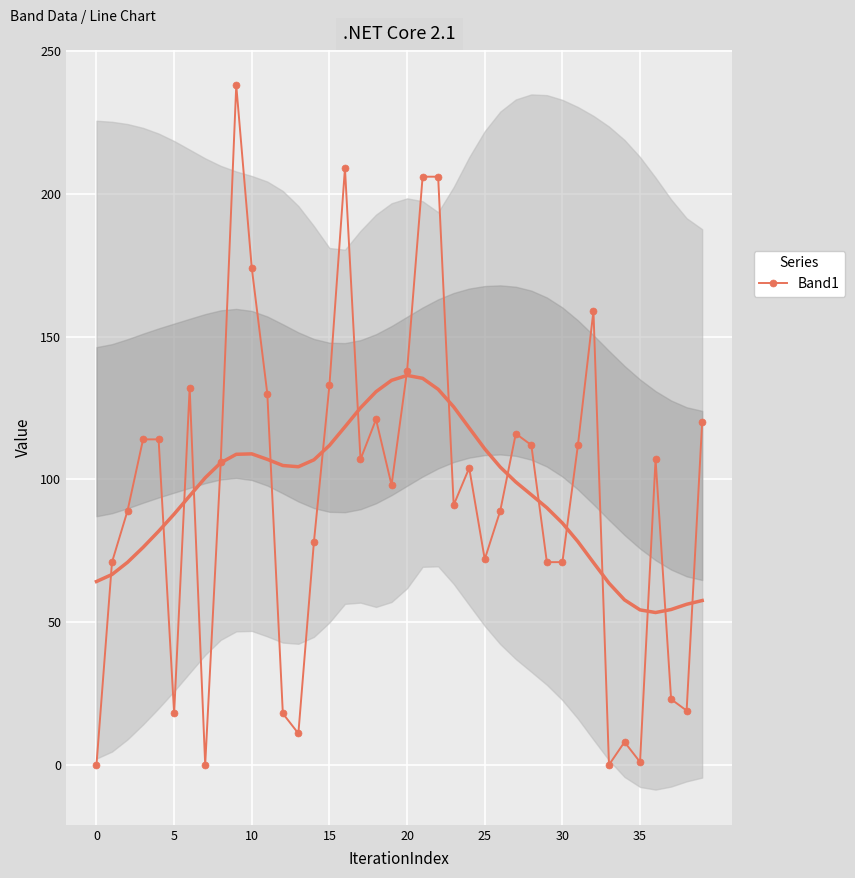

How many lines are shown in the chart?

1